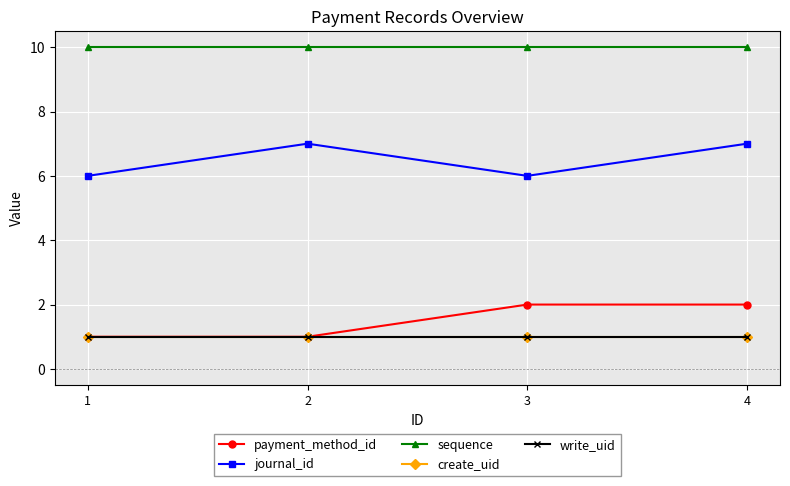

Is this an area chart (filled region under the line)?

No